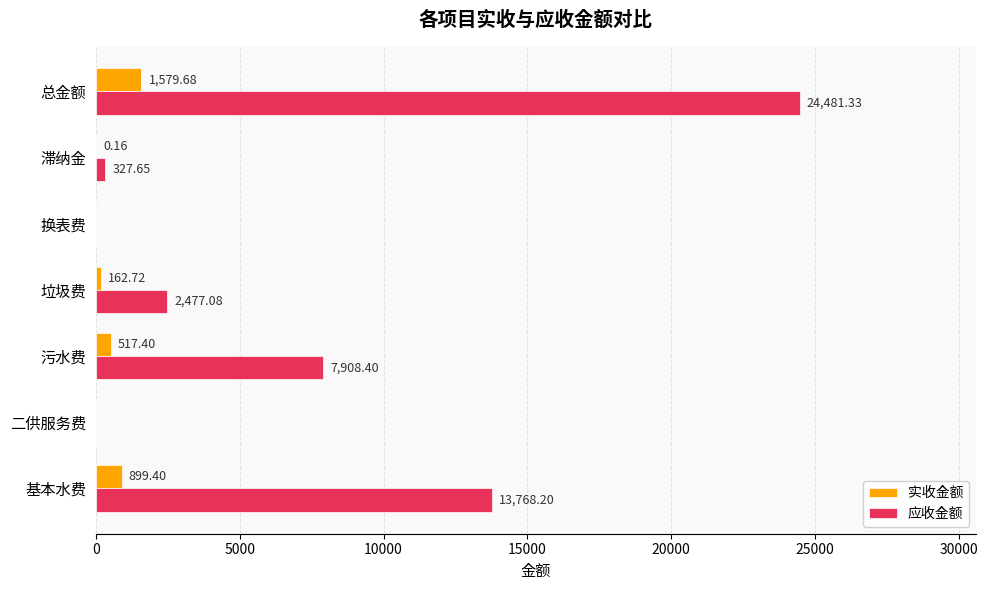

How many positive values does the 实收金额 series have?

5